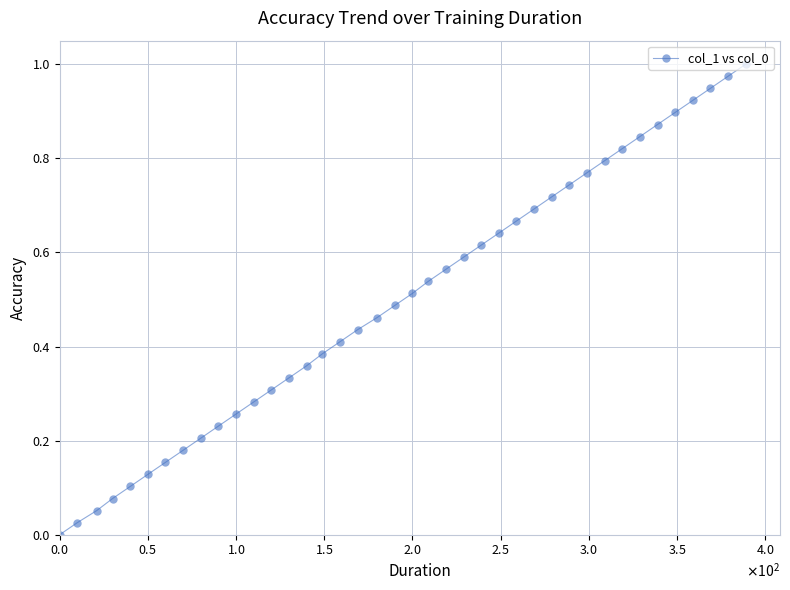

True or false: there are more than 2 points higher than both neighbors.

False